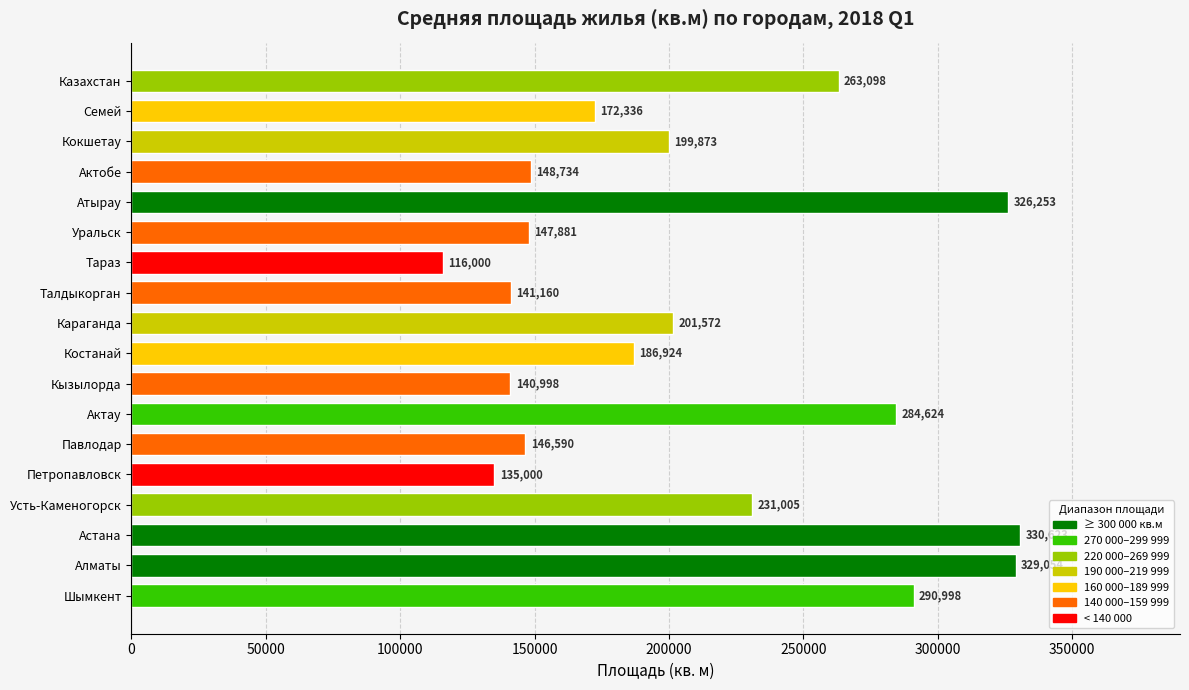

What is the average value?

210707